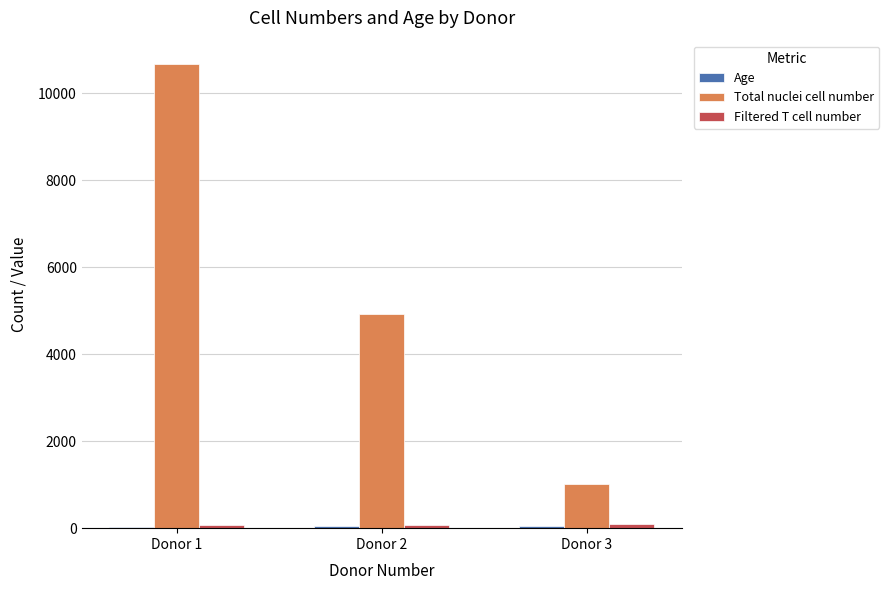

At which label is Total nuclei cell number closest to 5839?

Donor 2